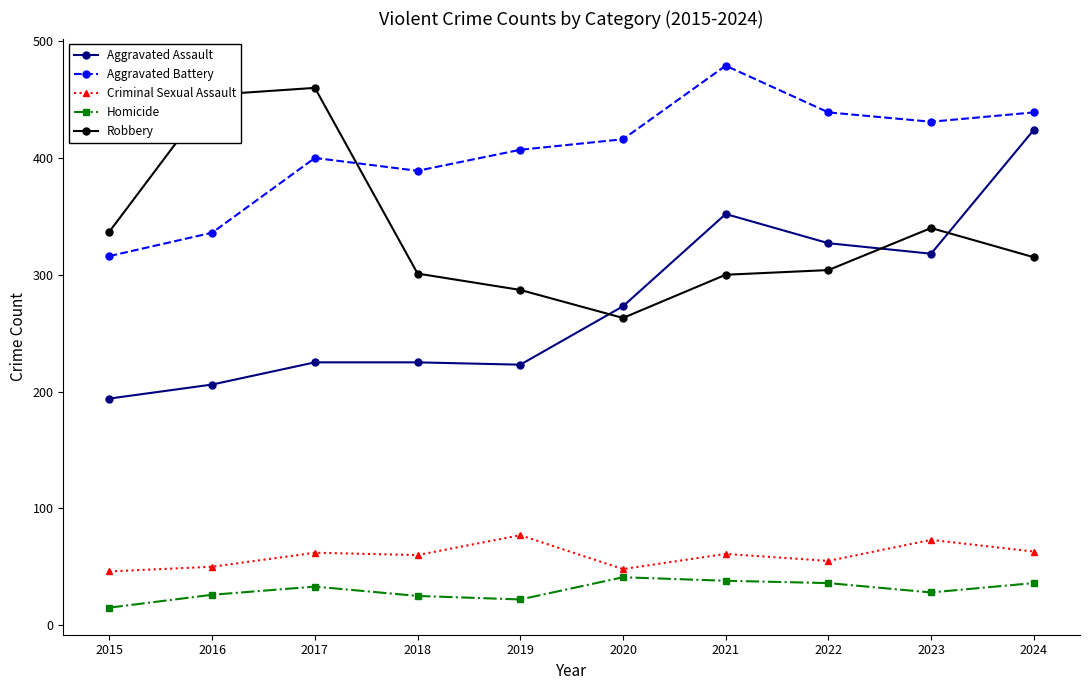

At how many categories does at least one series exceed 443?

3